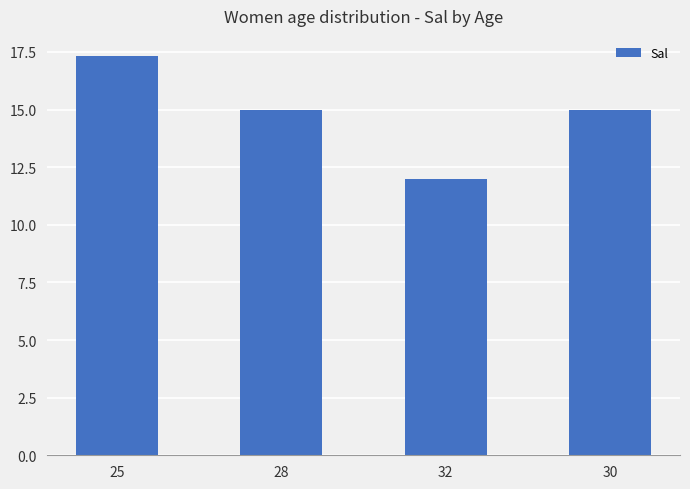

What is the greatest value displayed?

17.3